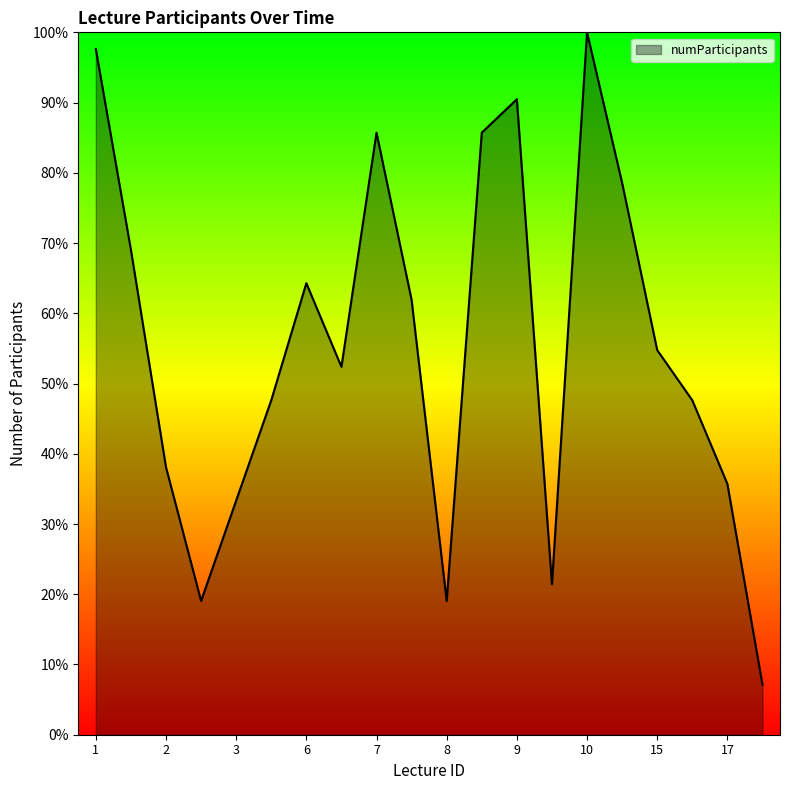

What is the difference between the maximum and minimum values?

92.9